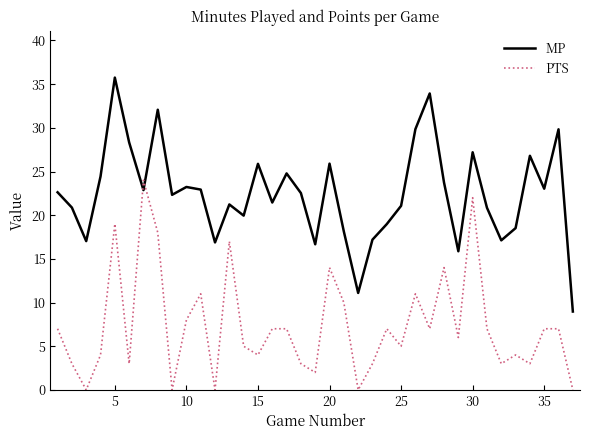

What is the lowest value of the MP series?

9.0